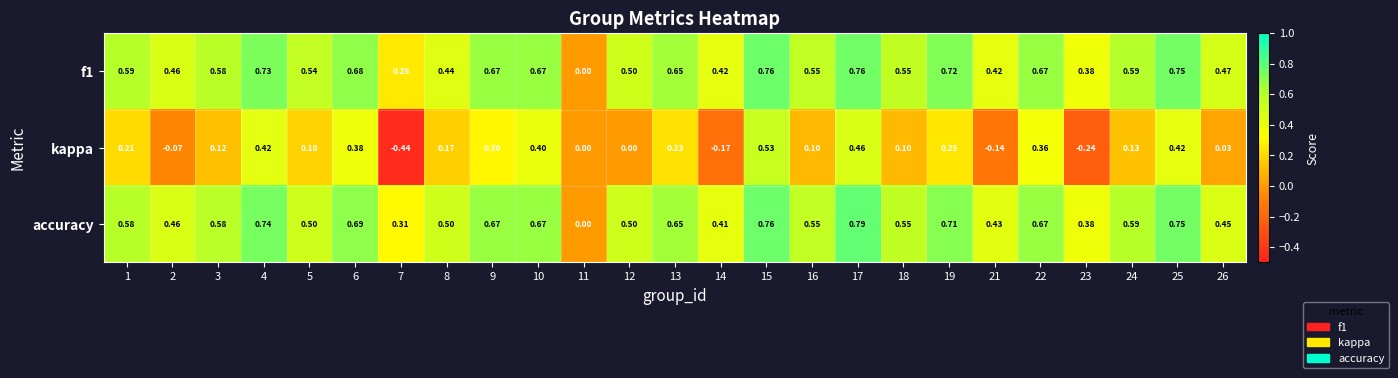

Which series has the largest total across all categories?

accuracy